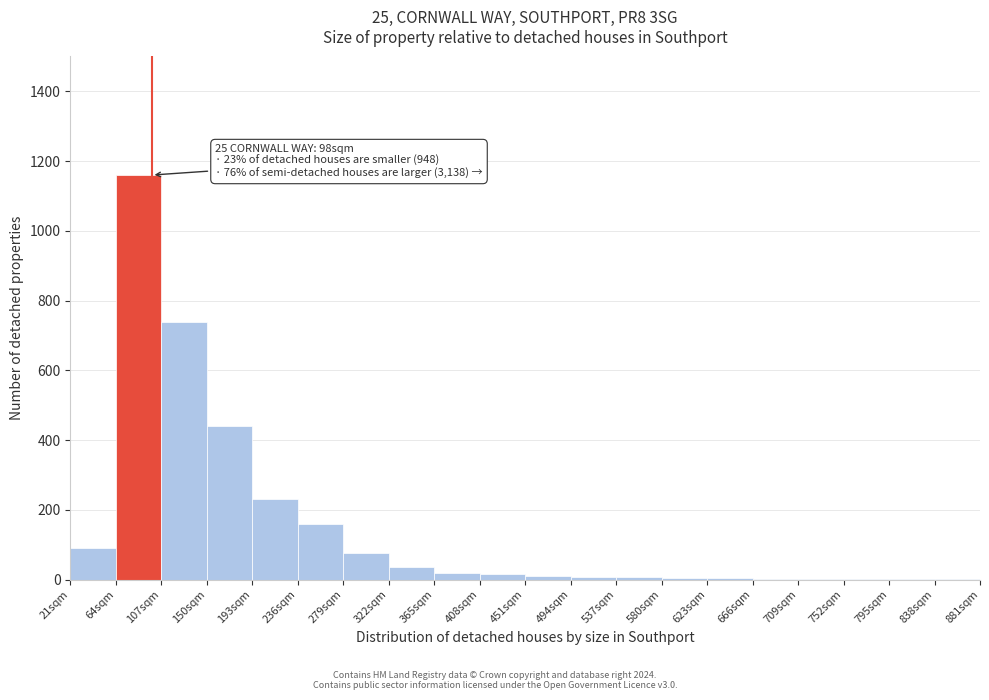

Over which range of the x-axis is the bar tallest?

64 to 107